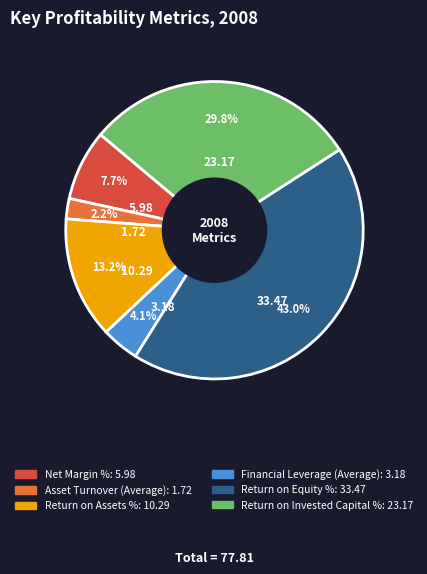

To the nearest percent, what percentage of the pie is Return on Equity %?

43%